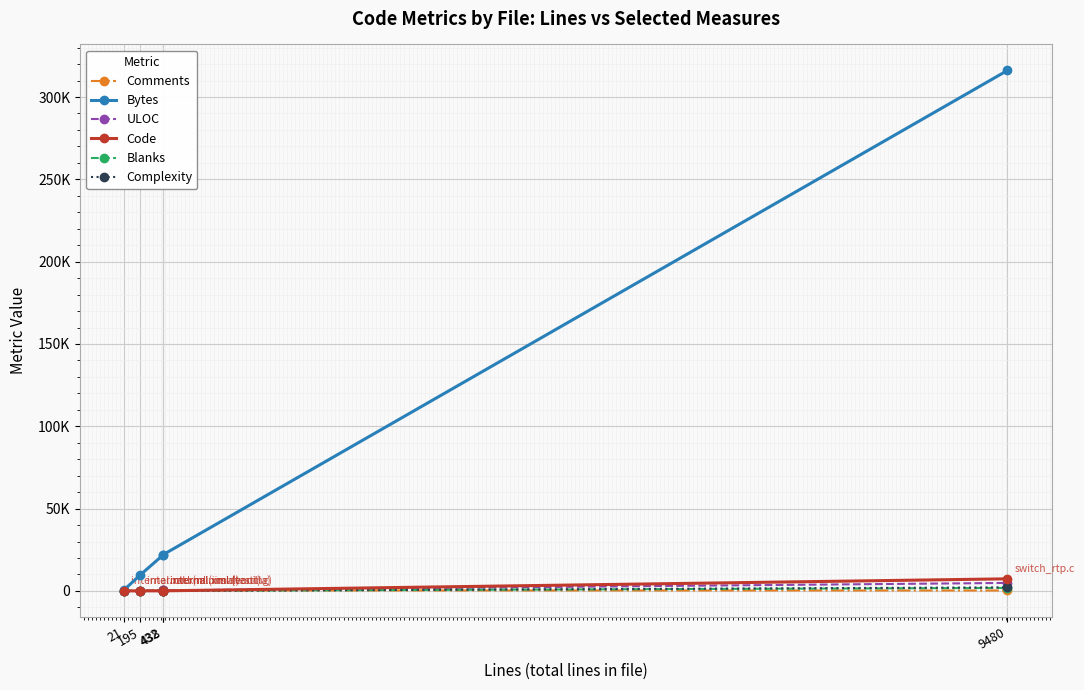

What are all the series names shown in the legend?

Comments, Bytes, ULOC, Code, Blanks, Complexity